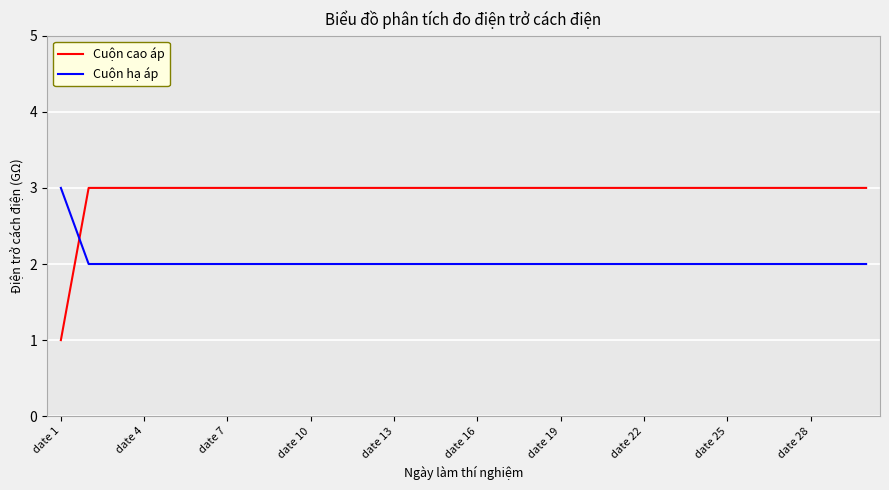

What is the maximum value for Cuộn hạ áp?

3